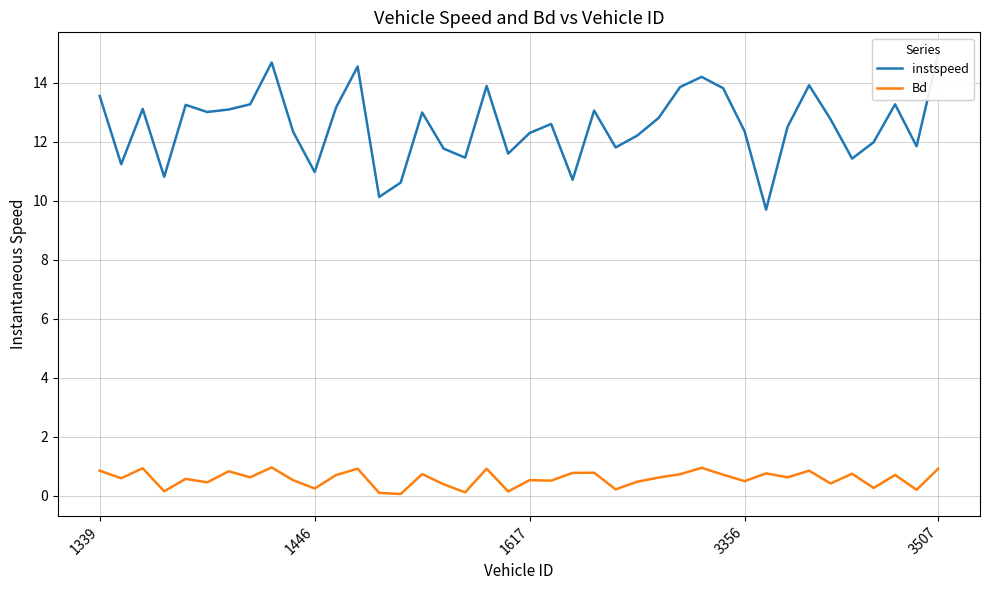

What is the maximum value for Bd?

1.0